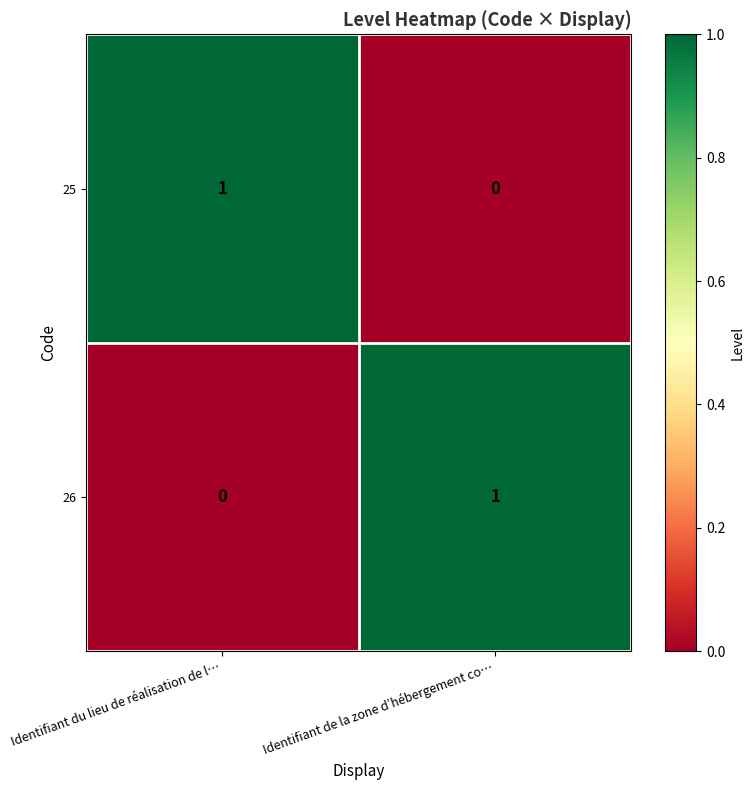

At Identifiant de la zone d’hébergement co…, list the series in order from largest to smallest.

26, 25